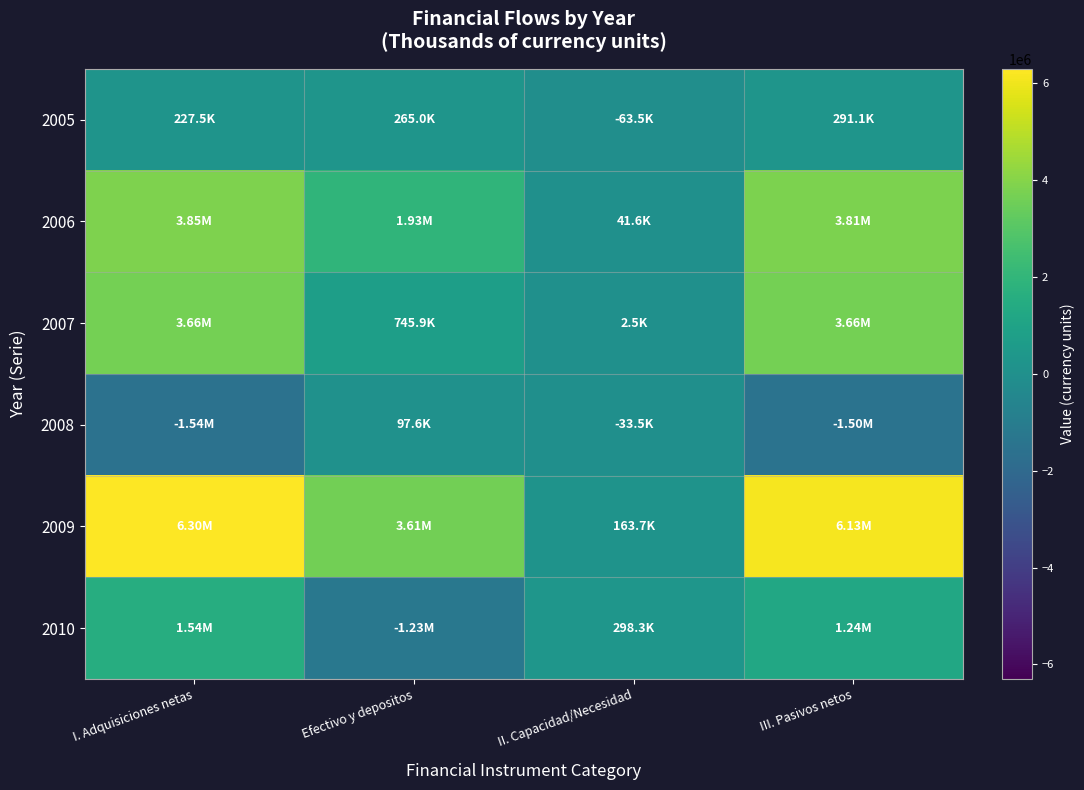

Count the number of categories in the chart.

4